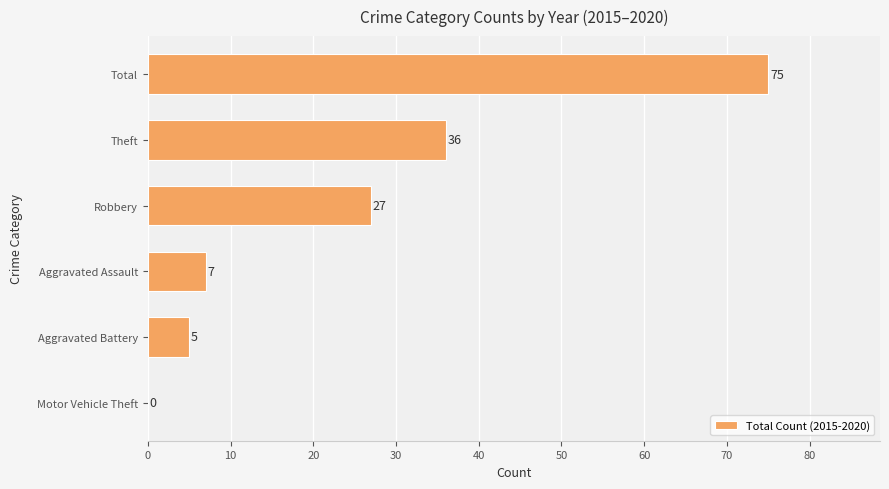

What is the sum of all values?

150